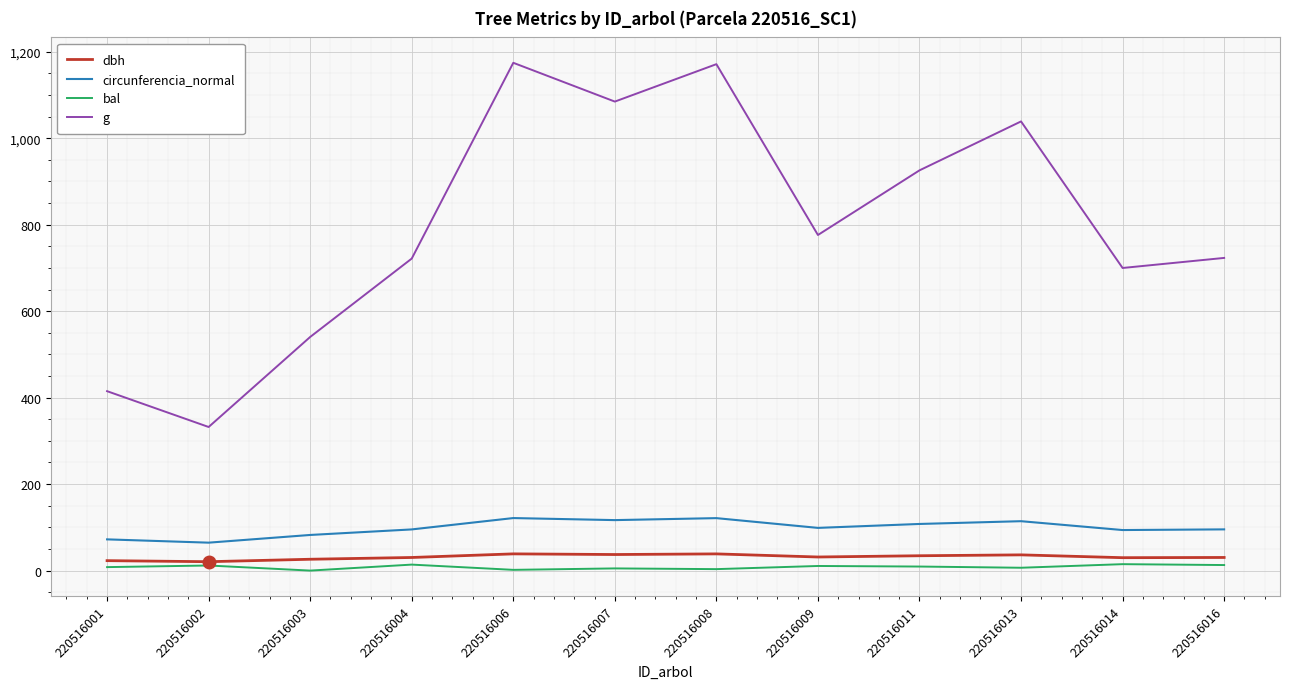

The g series shows 1084.7 at 220516007. True or false?

True